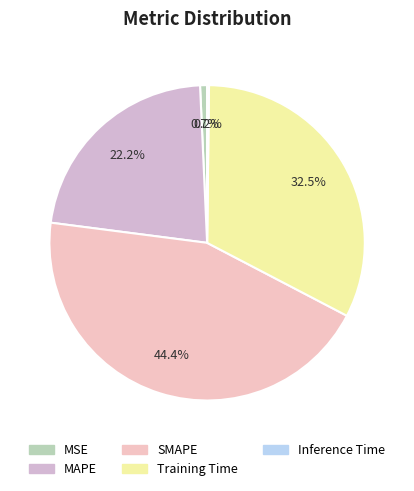

How much of the chart is everything except MAPE?

77.8%